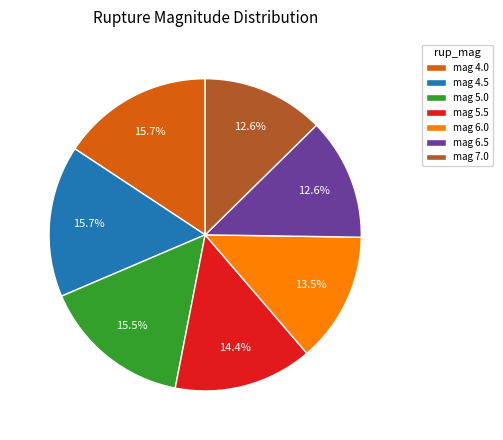

What portion of the pie excludes mag 6.5?

87.4%